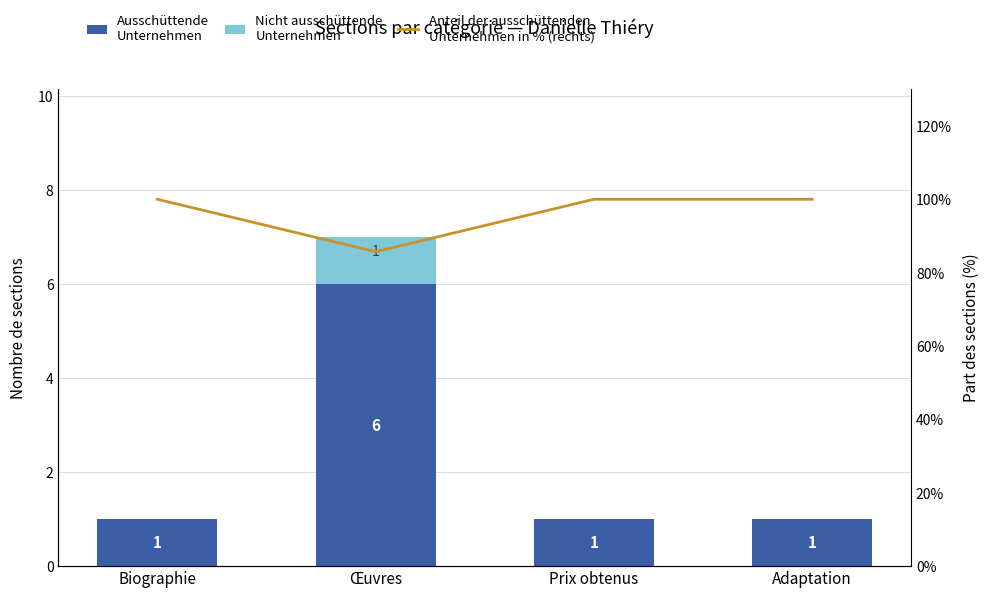

Rank the series by their maximum value, from highest to lowest.

Anteil der ausschüttenden
Unternehmen in % (rechts), Ausschüttende
Unternehmen, Nicht ausschüttende
Unternehmen